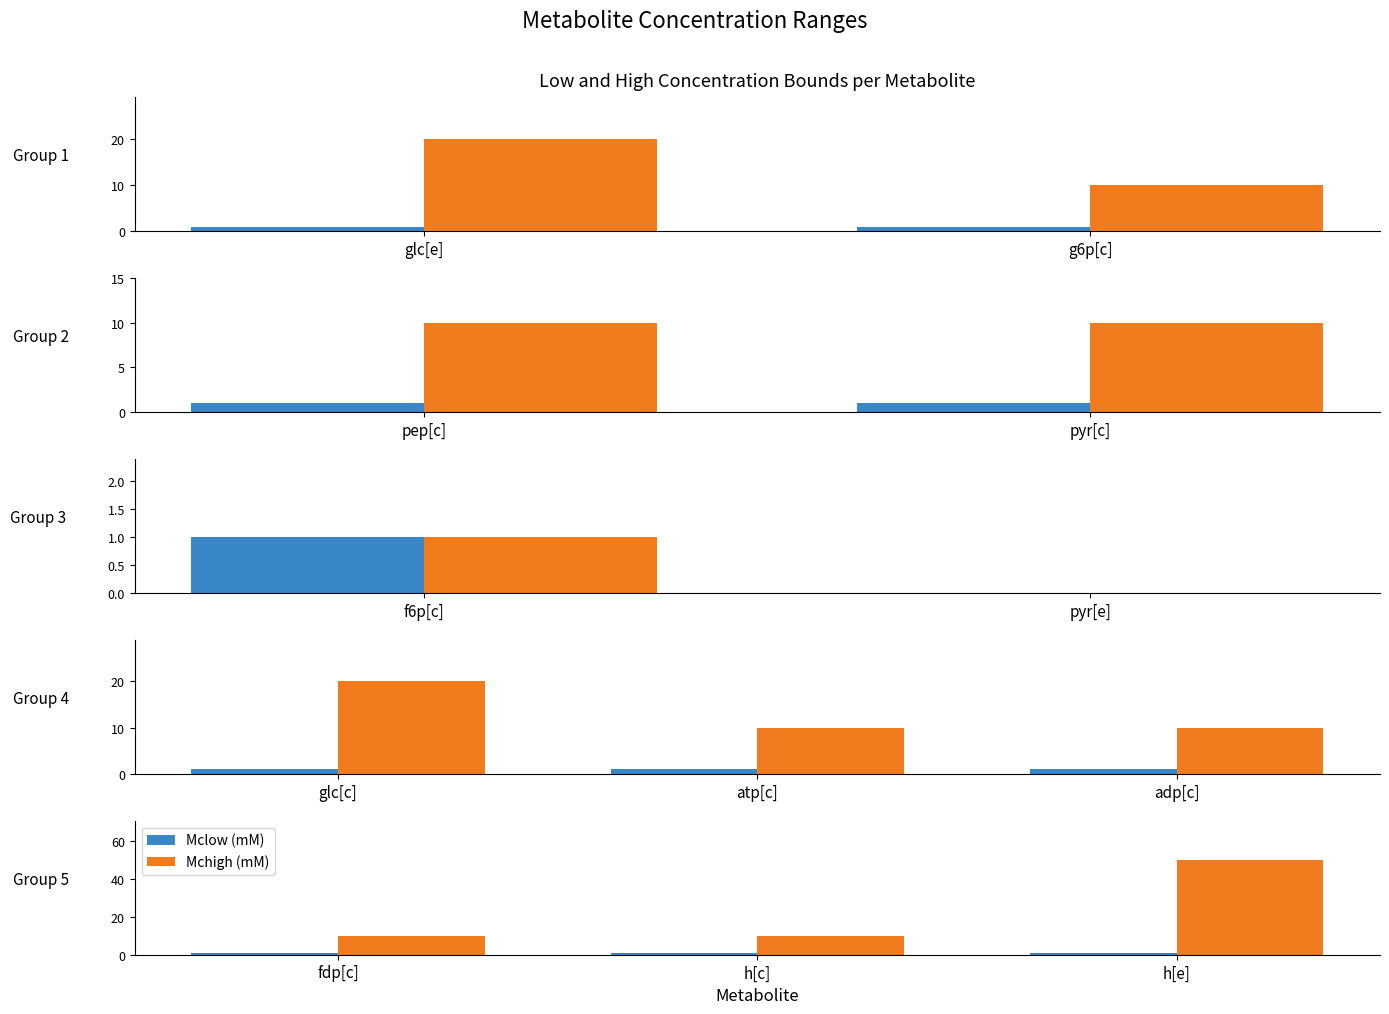

Does the chart contain any negative values?

No